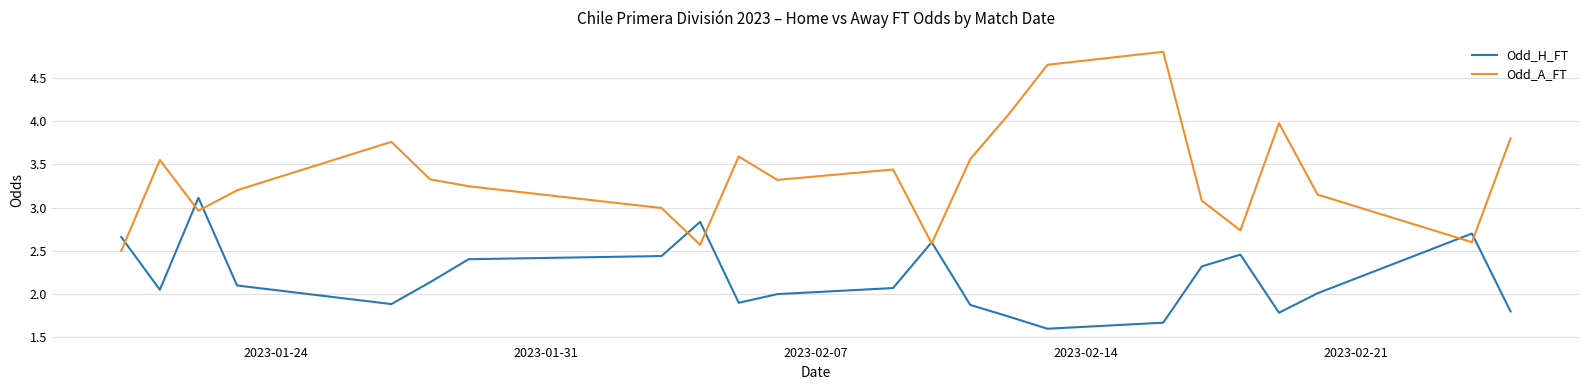

Which series has the largest total across all categories?

Odd_A_FT